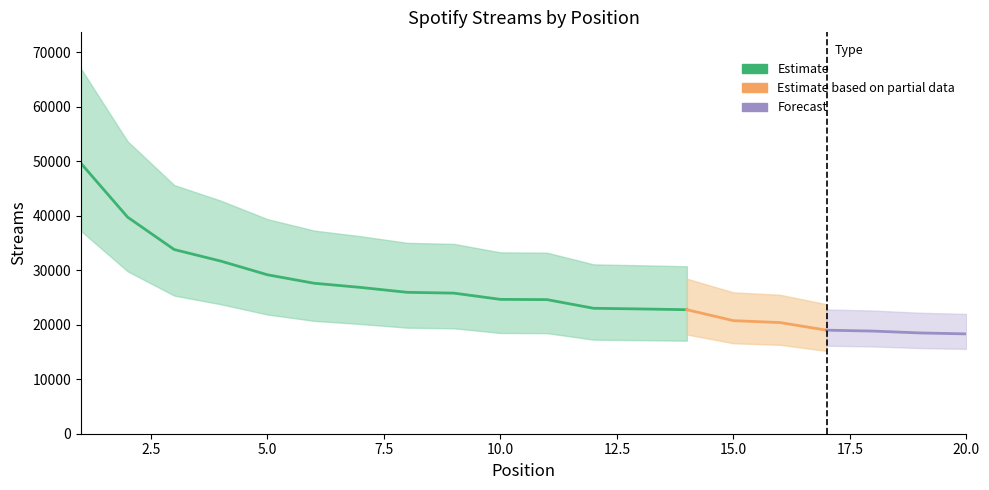

Rank the categories by value from lowest to highest.

20, 19, 18, 17, 16, 15, 14, 13, 12, 11, 10, 9, 8, 7, 6, 5, 4, 3, 2, 1